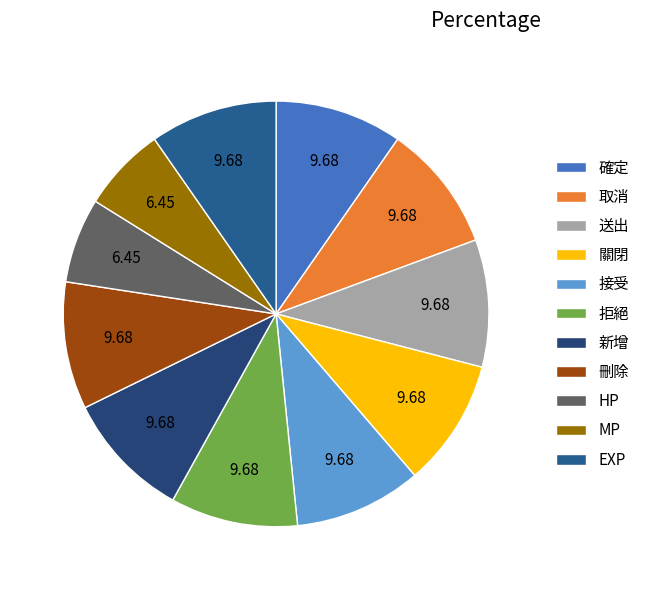

Rank the categories by value from highest to lowest.

確定, 取消, 送出, 關閉, 接受, 拒絕, 新增, 刪除, EXP, HP, MP